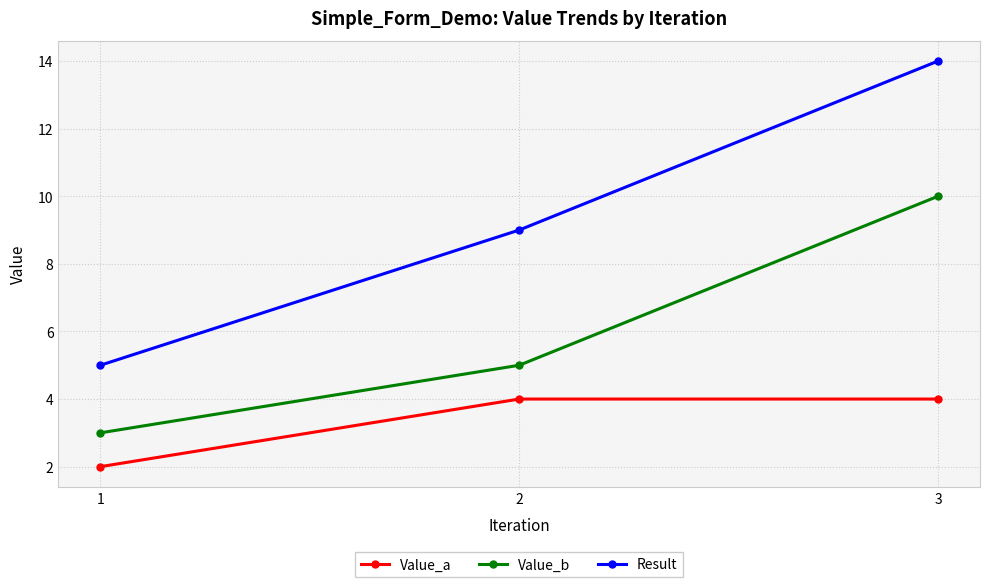

At which category does the chart reach its minimum across all series?

1